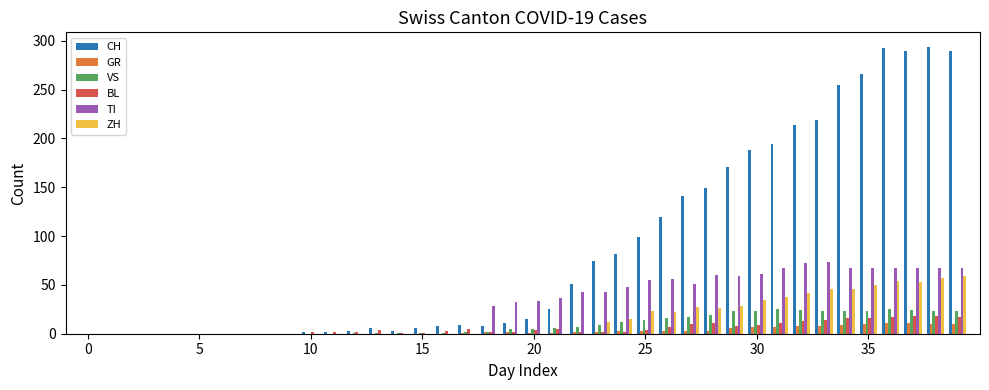

What is the highest value of the CH series?

294